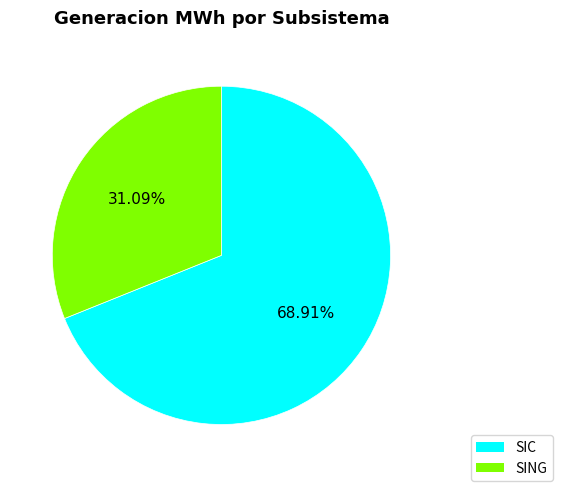

Count the number of slices in the pie.

2